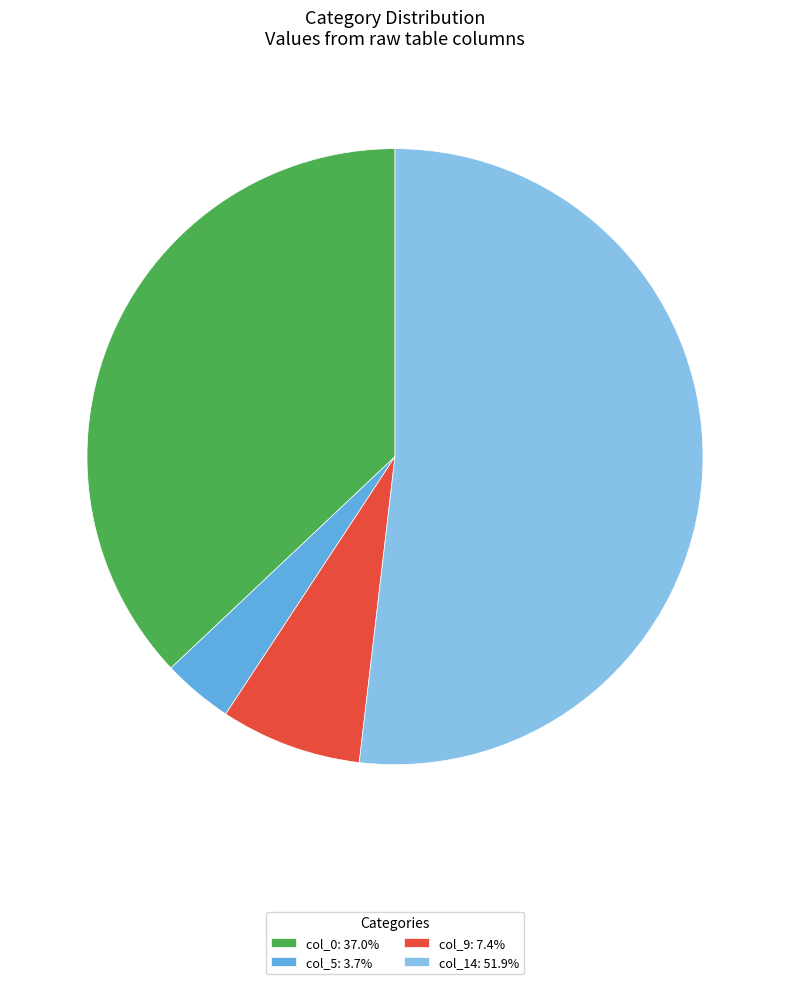

What is the smallest slice in the pie chart?

col_5